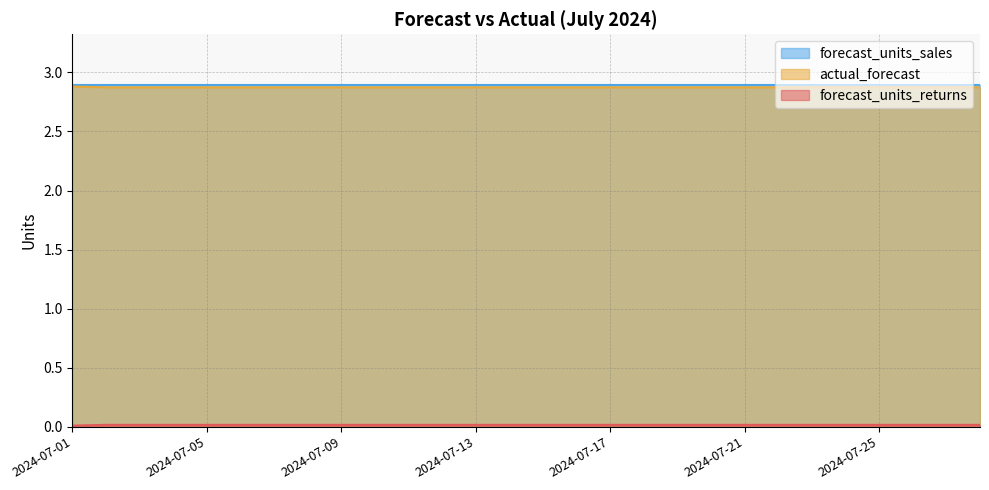

The actual_forecast series shows 2.9 at 2024-07-25. True or false?

True